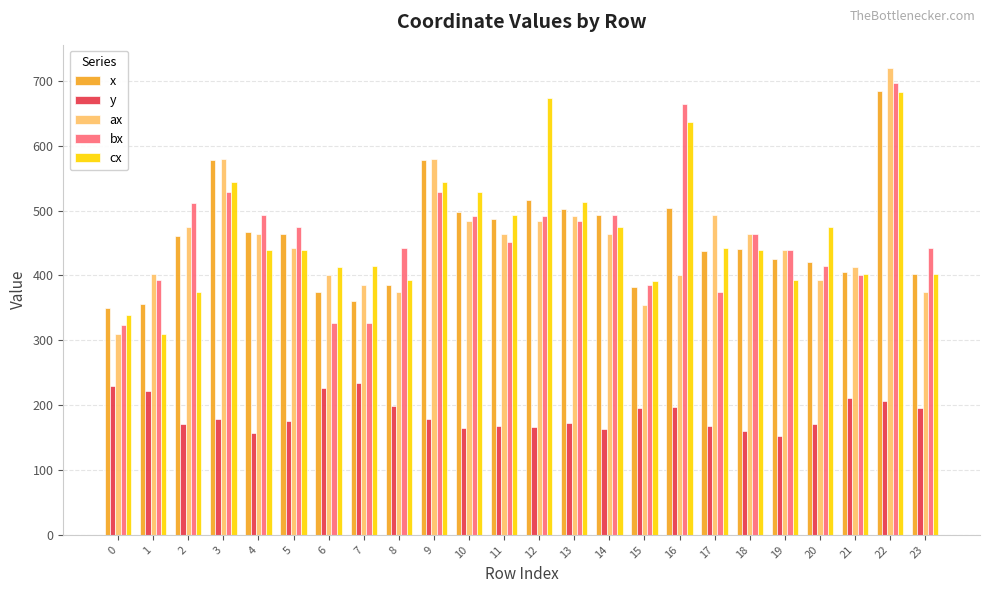

The cx series shows 652.2 at 15. True or false?

False